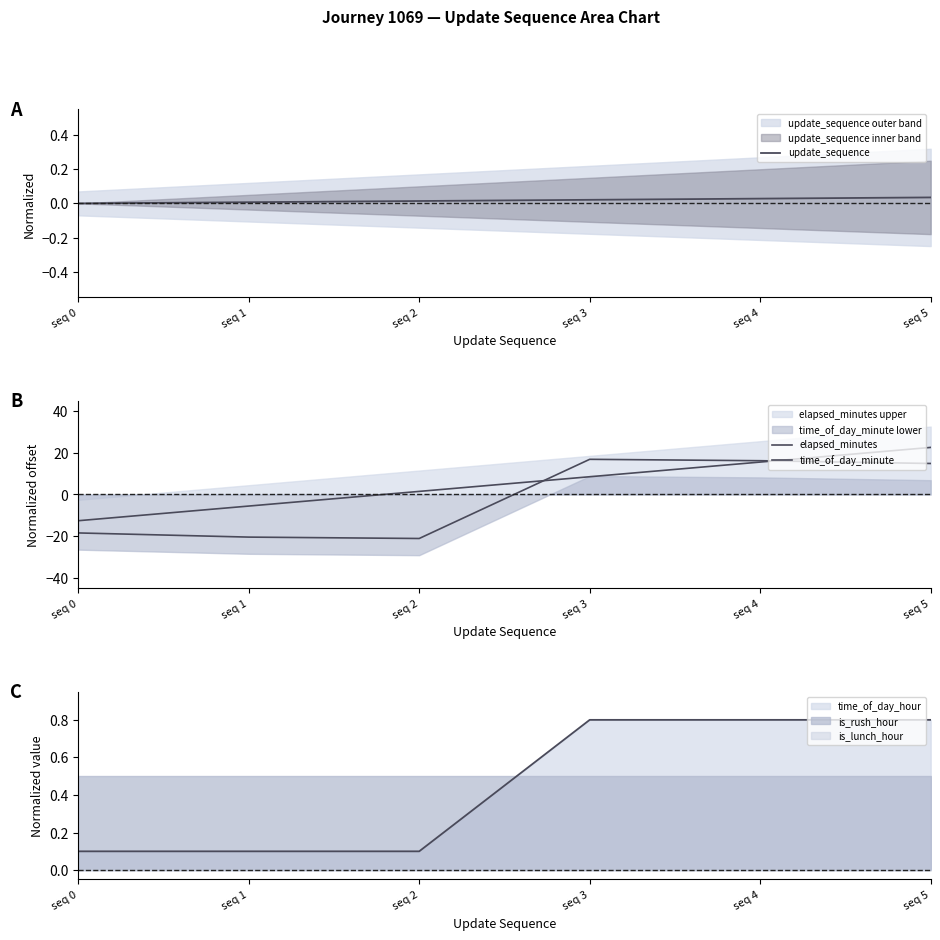

At how many categories does at least one series exceed 15?

3